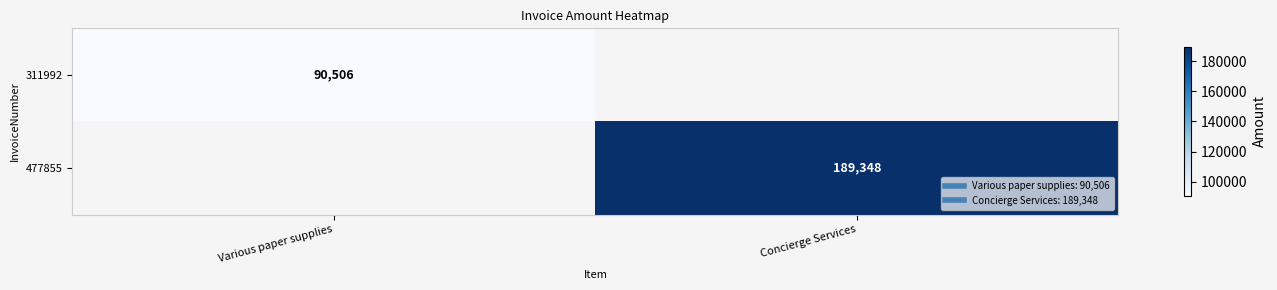

Rank the series by their maximum value, from lowest to highest.

311992, 477855